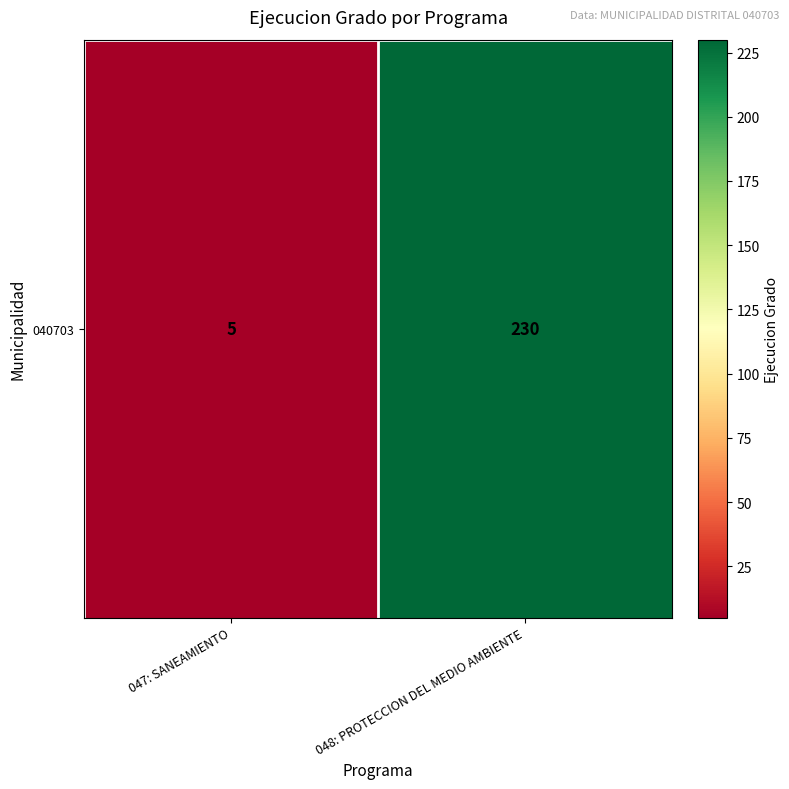

List the labels in order of value, largest first.

048: PROTECCION DEL MEDIO AMBIENTE, 047: SANEAMIENTO